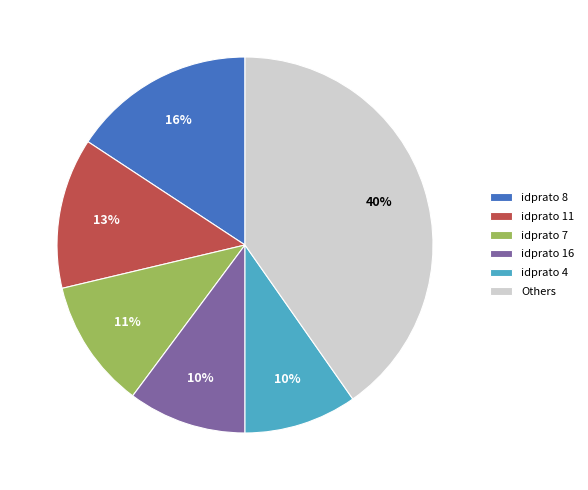

To the nearest percent, what portion does idprato 8 represent?

16%